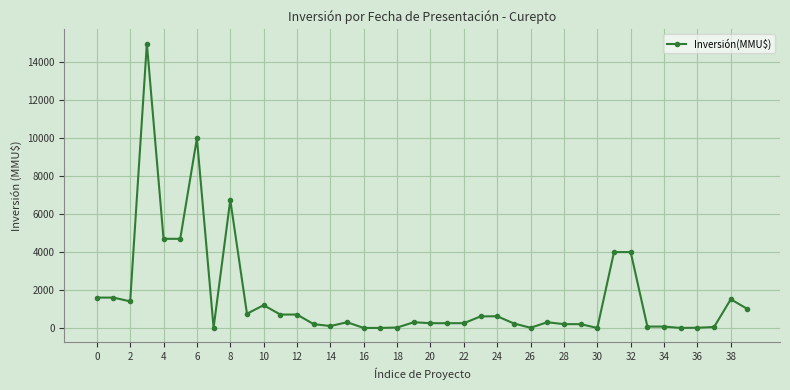

What is the average value?

1592